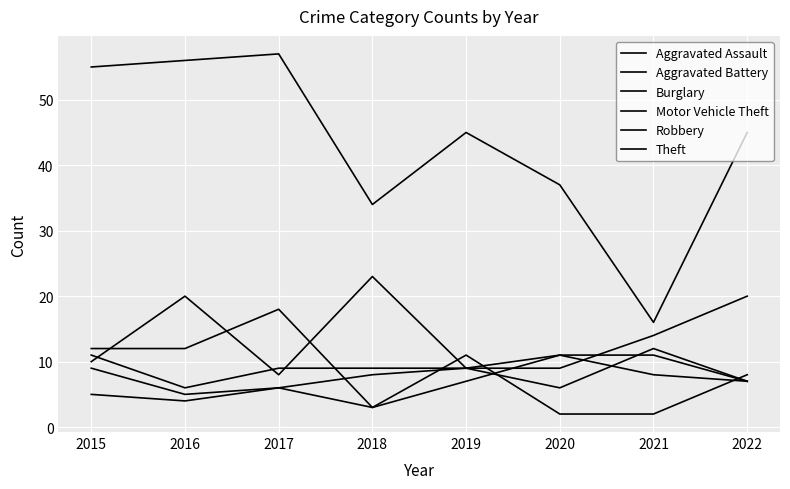

How many lines are shown in the chart?

6